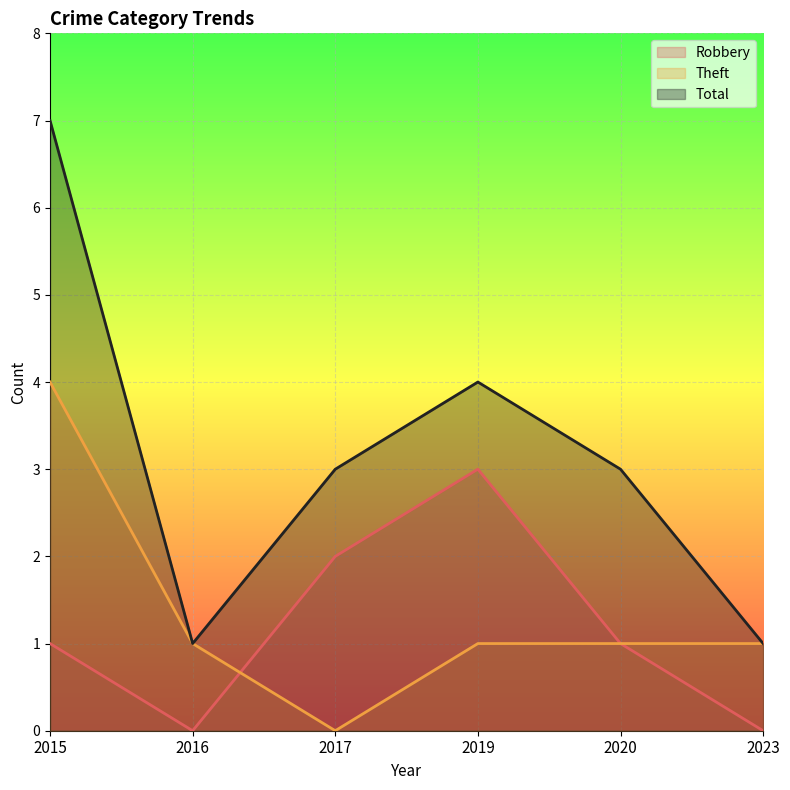

Which has a higher value, 2019 or 2023?

2019